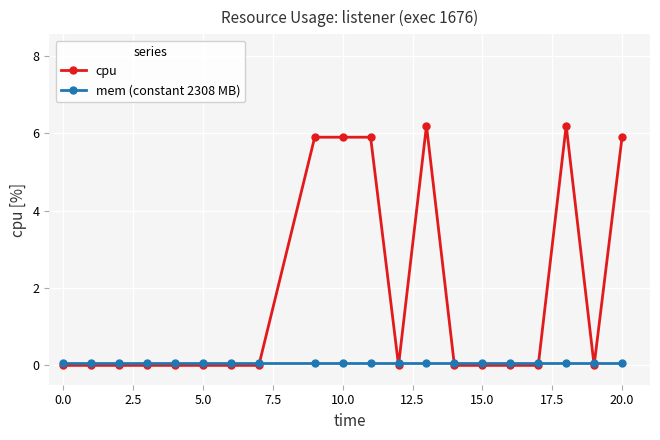

What is the greatest value displayed?

6.2